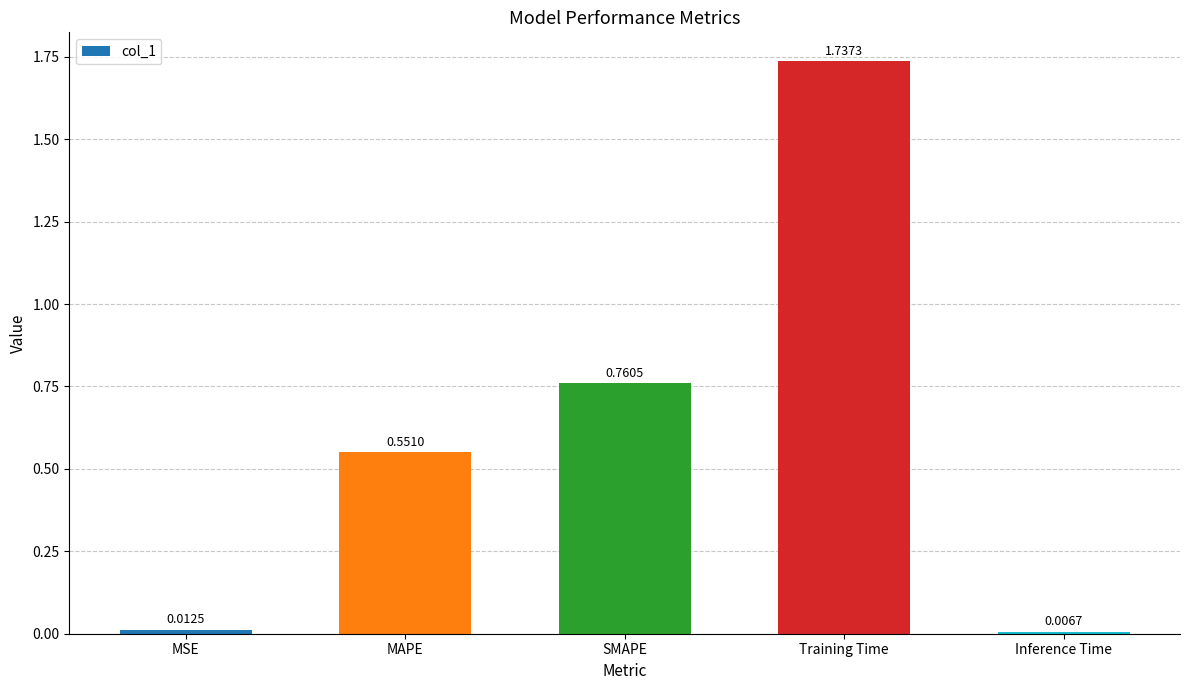

Which has a higher value, SMAPE or Inference Time?

SMAPE